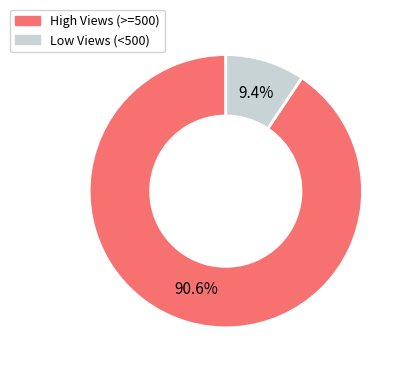

Rank the categories by value from lowest to highest.

Low Views (<500), High Views (>=500)